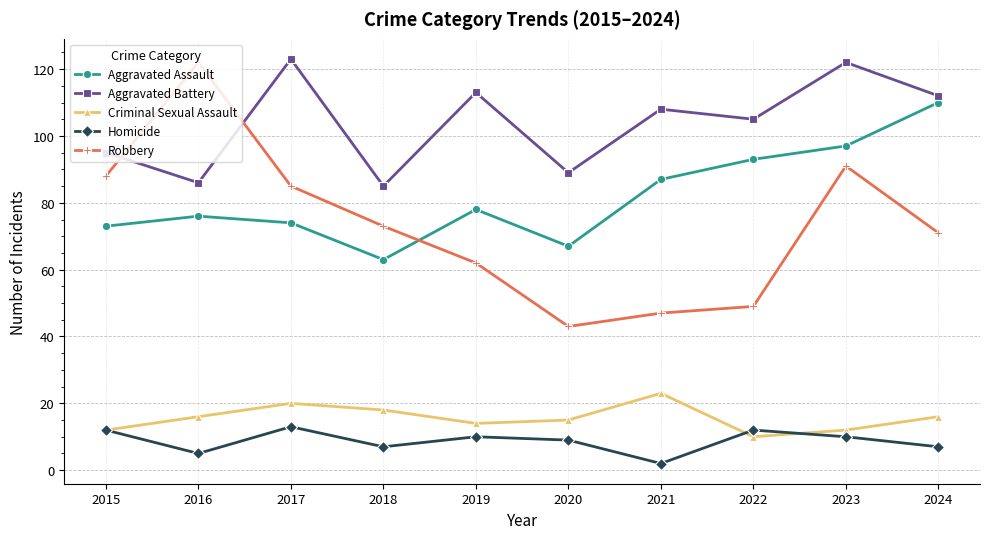

Which series changed the most between 2015 and 2018?

Robbery